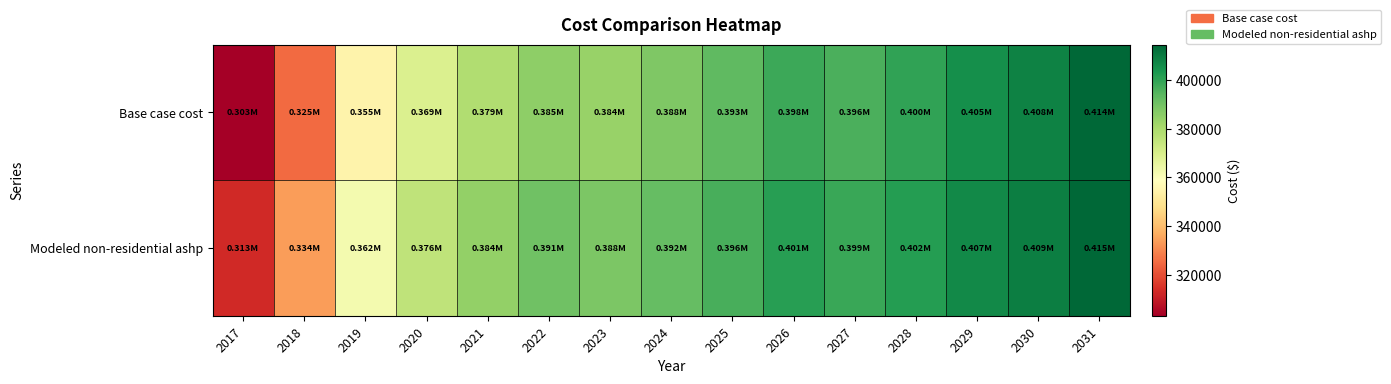

What is the maximum value shown in the chart?

414637.6